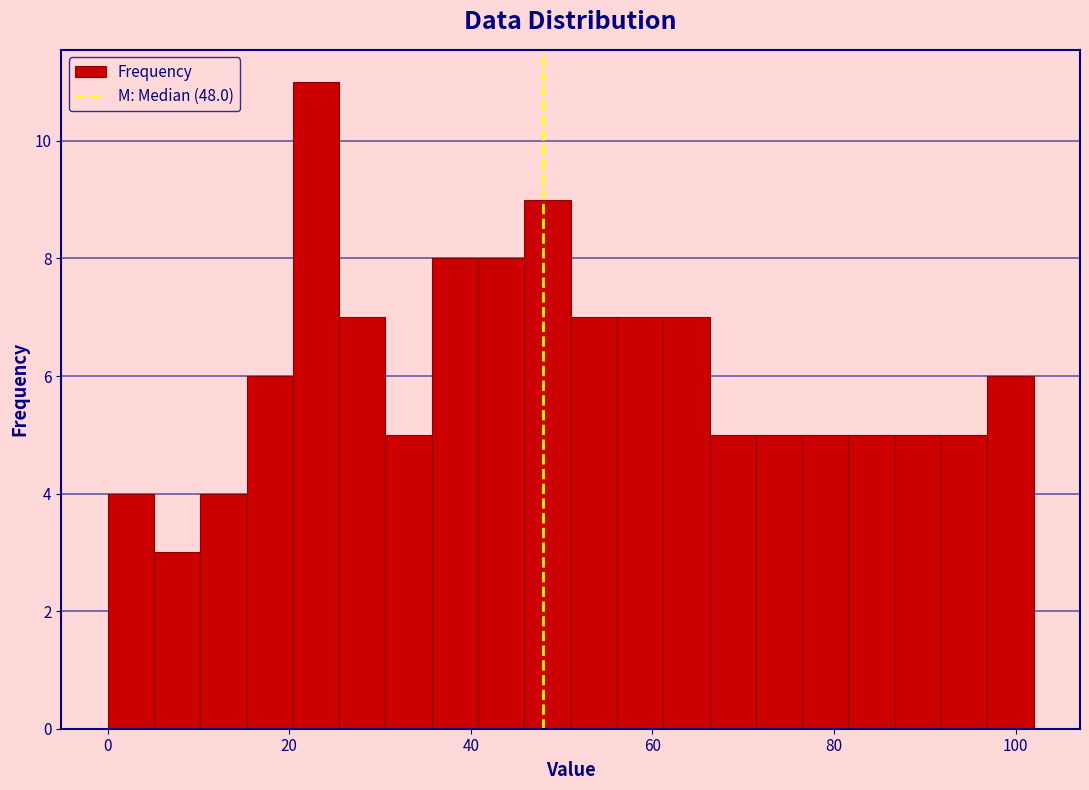

Around what value on the x-axis is the tallest bar? Give the approximate position of its centre, as read against the axis.

22